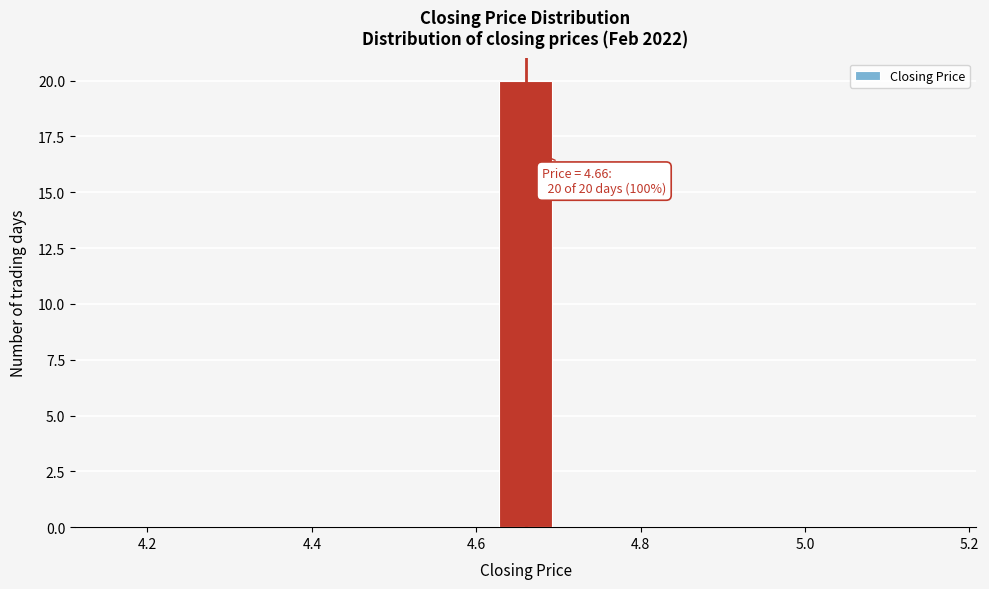

Read against the x-axis, roughly where is the centre of the tallest bar?

4.66